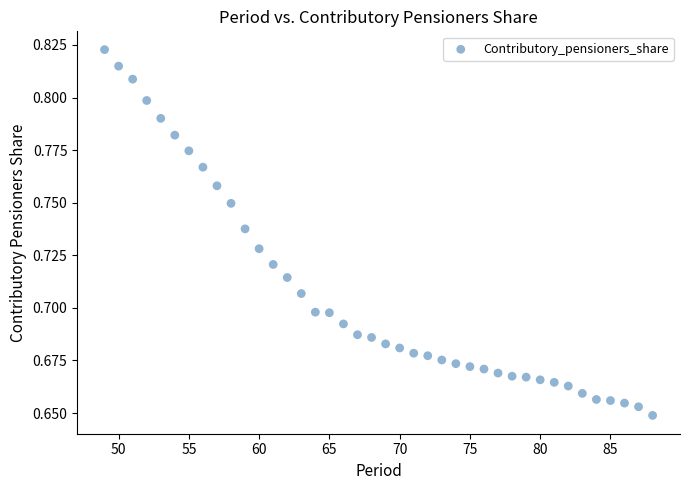

What is the range of X values (max minus min)?

39.0